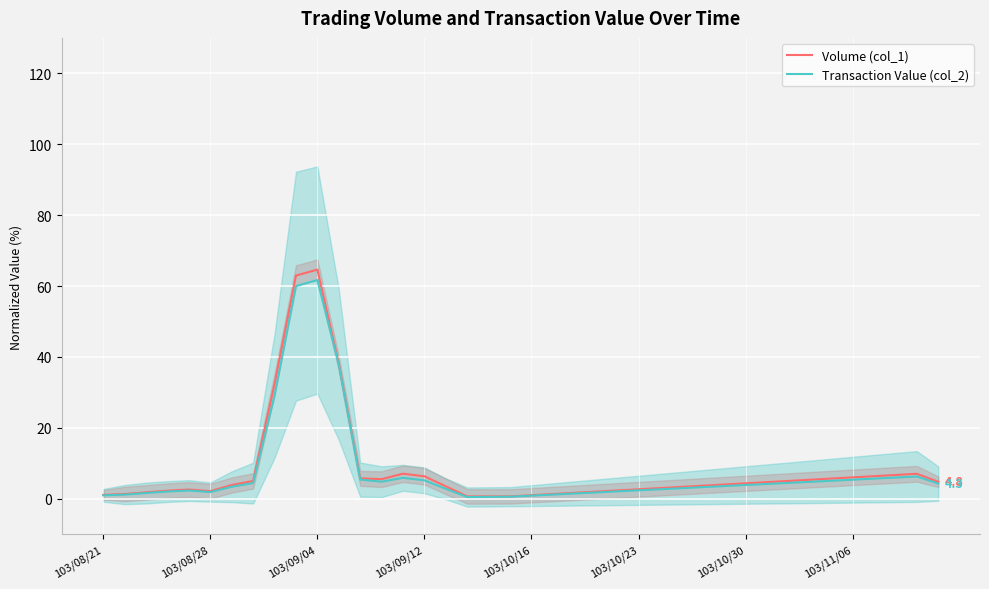

True or false: Volume (col_1) and Transaction Value (col_2) cross at least once.

False